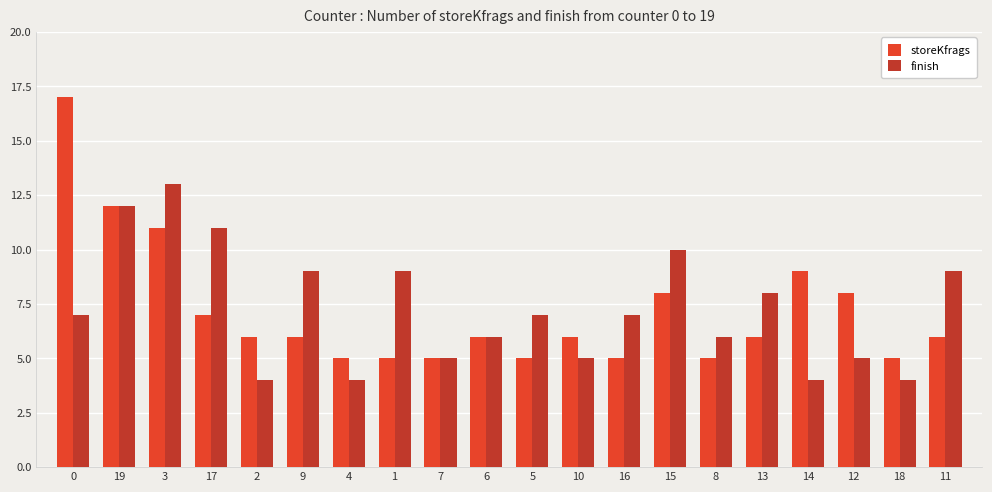

What is the average value of the storeKfrags series?

7